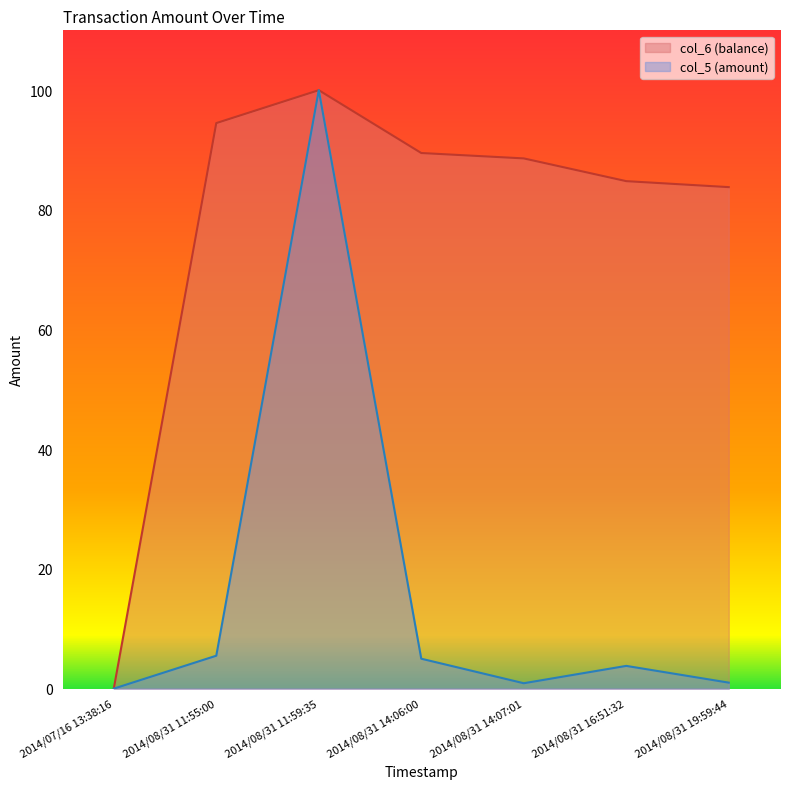

How many values in the col_6 series exceed 88?

4